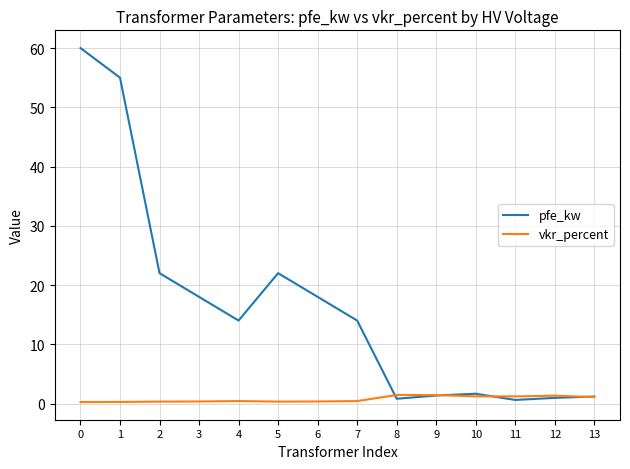

List the series in order of their peak value, highest first.

pfe_kw, vkr_percent